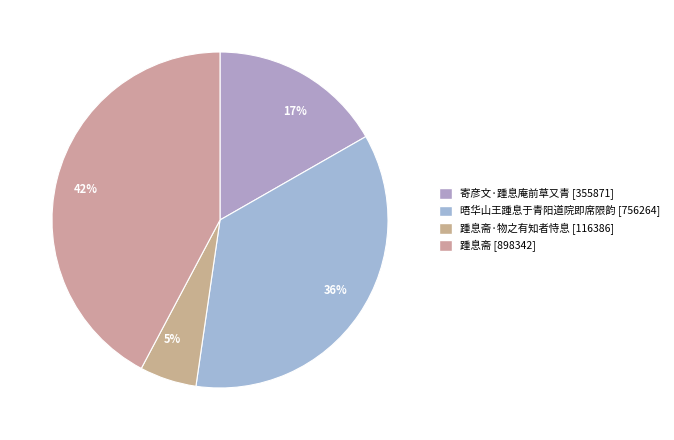

True or false: 36% accounts for 36% of the total.

True